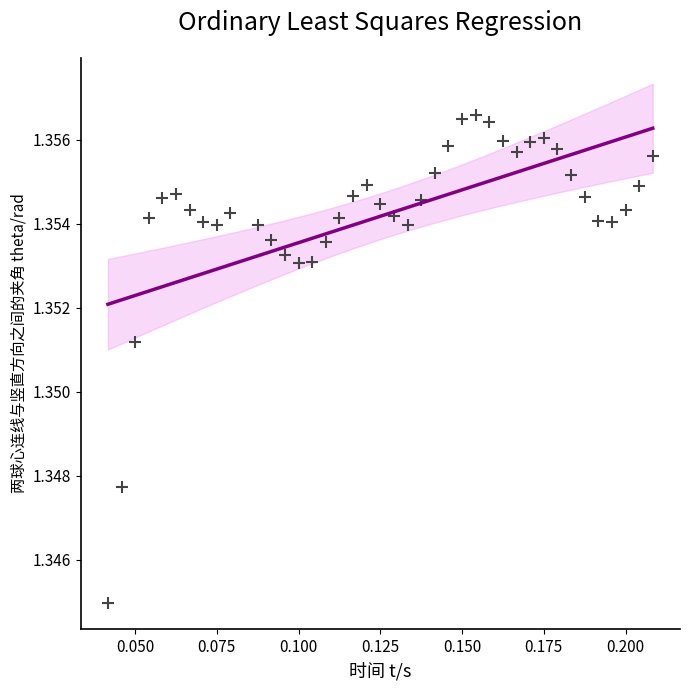

Count the number of points in this scatter plot.

40